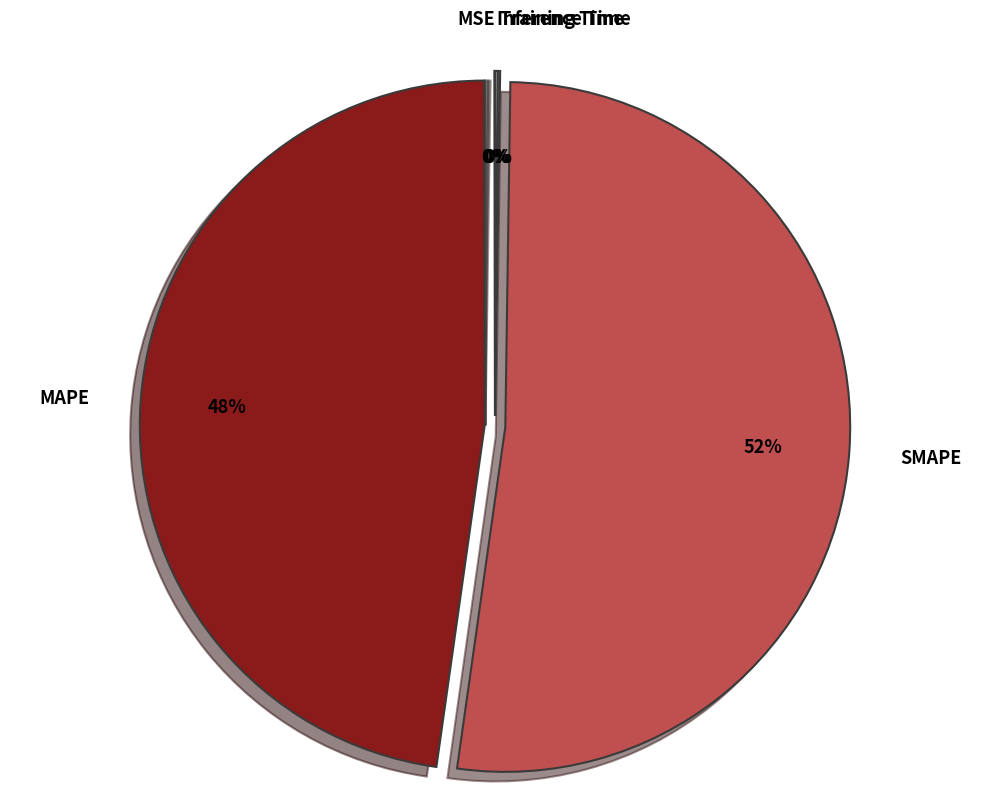

True or false: SMAPE accounts for 52% of the total.

True